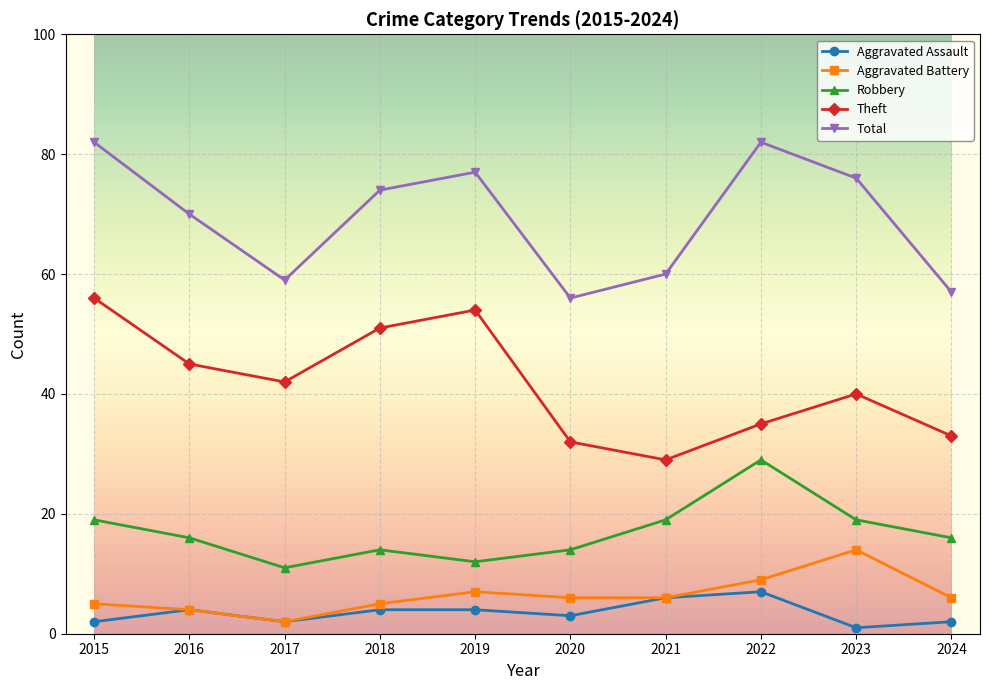

Is this an area chart (filled region under the line)?

No